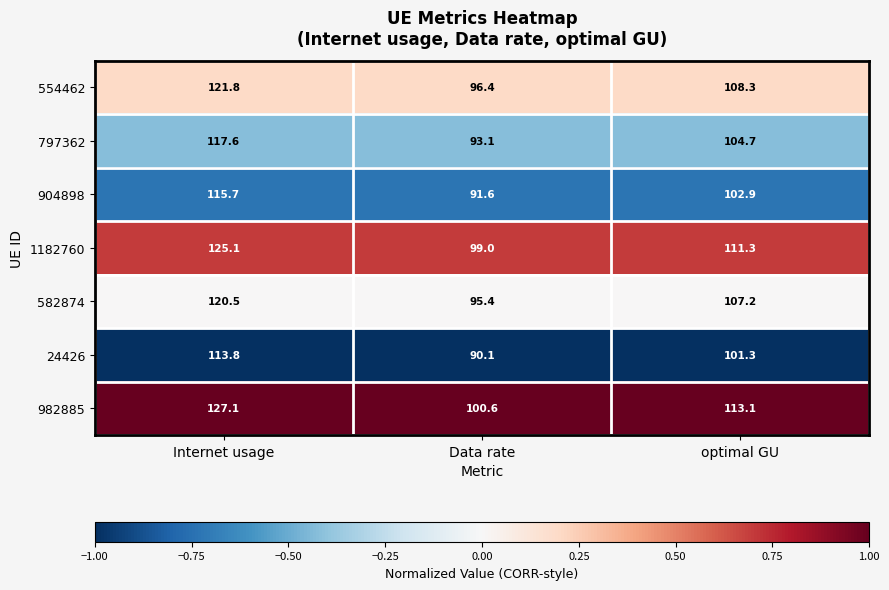

Which series changed the most between Data rate and optimal GU?

982885